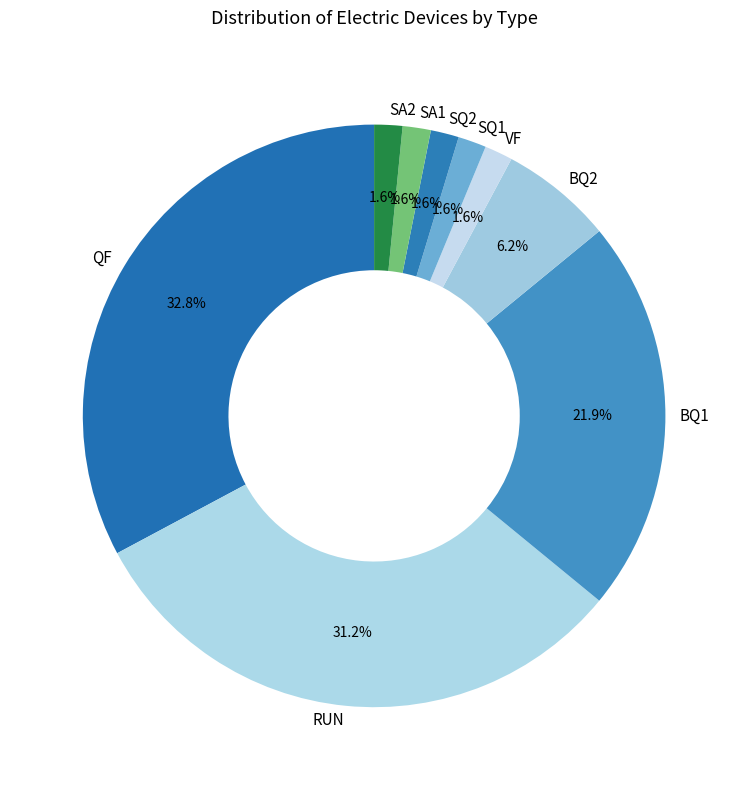

Does SQ2 represent more than half of the total?

No